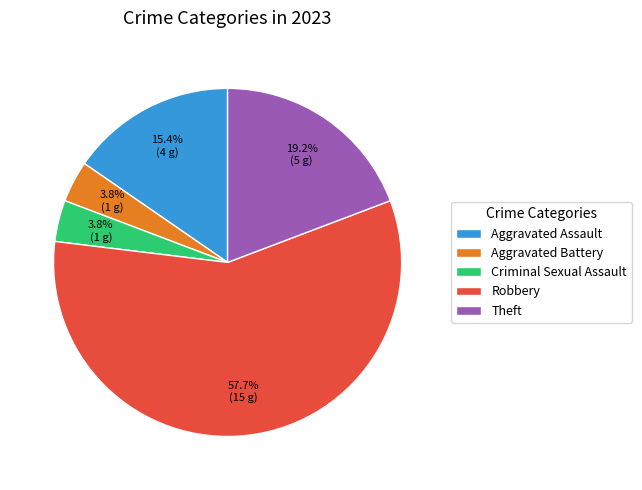

Is it true that Robbery is 58% of the pie?

True